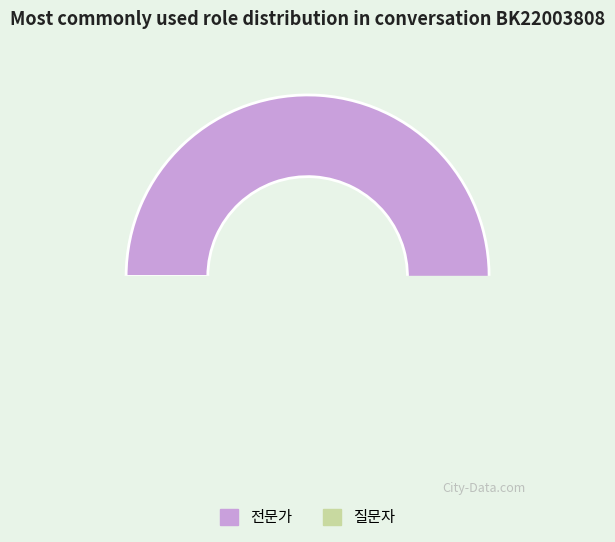

Which category accounts for the majority?

전문가